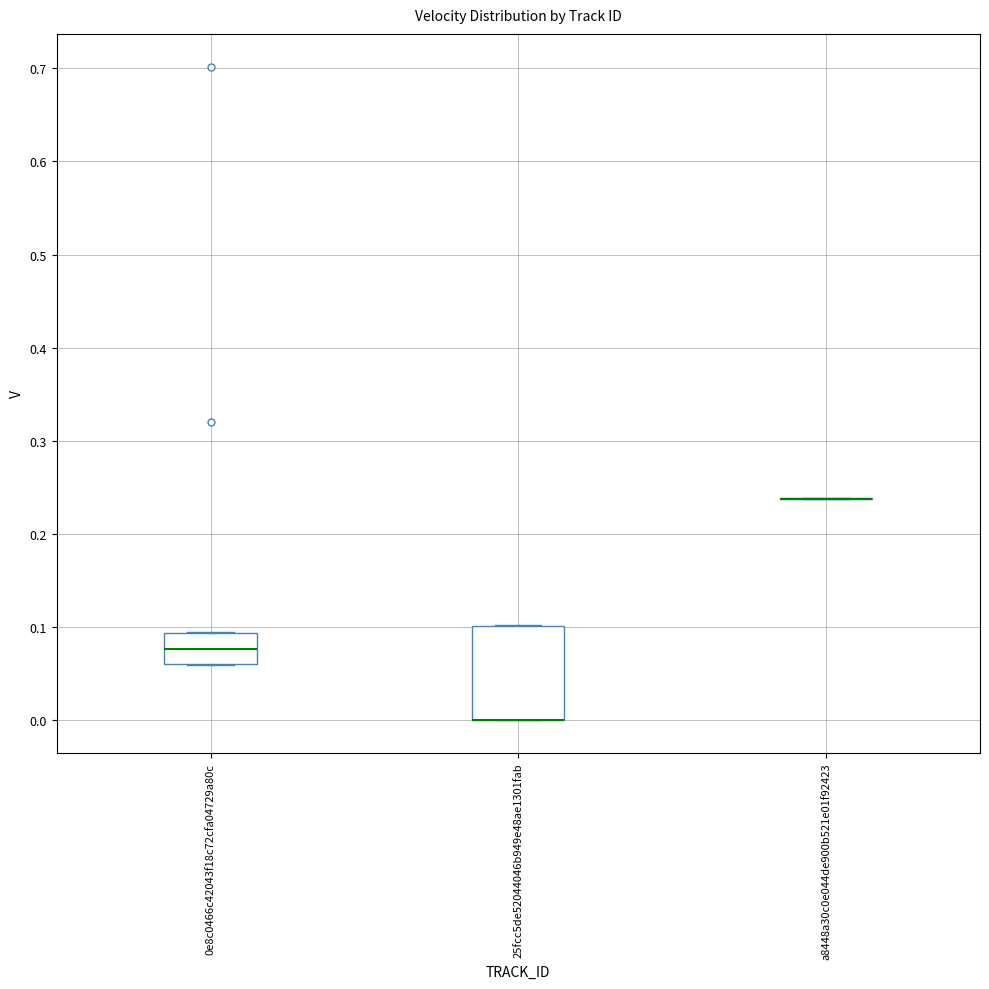

Where is the upper edge of the box for 0e8c0466c42043f18c72cfa04729a80c on the y-axis? The values are not printed on the chart, so give them approximately, as read against the axis.

0.09